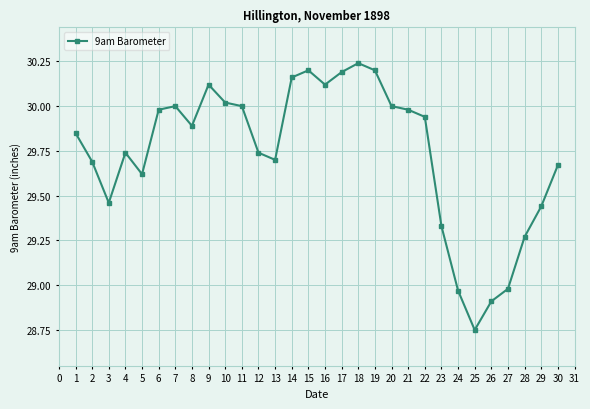

What is the difference between the second highest and second lowest values?

1.3